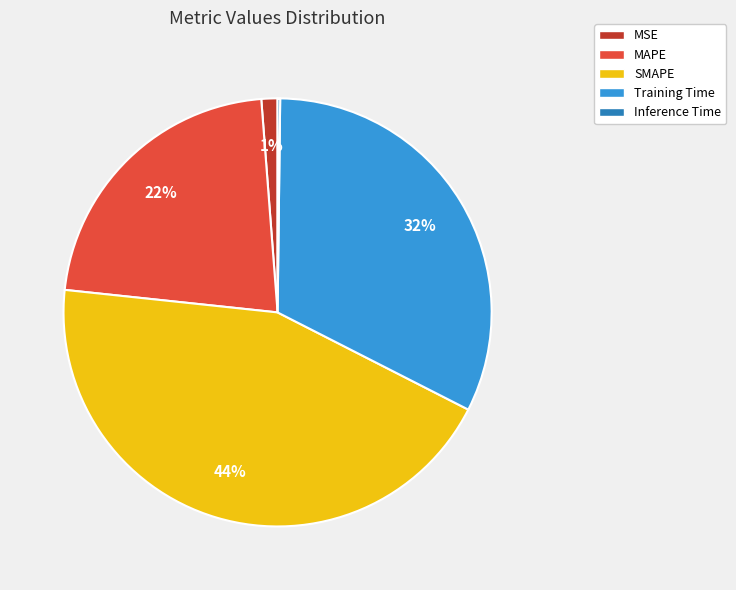

Is there a majority slice in this chart?

No